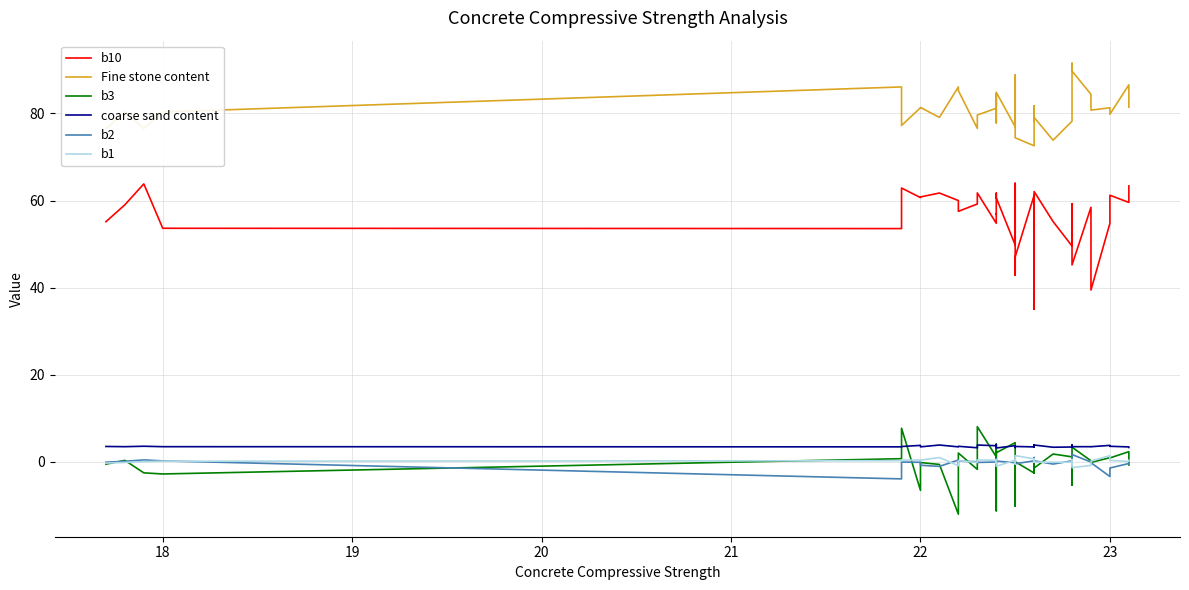

Count the number of data series in this chart.

6